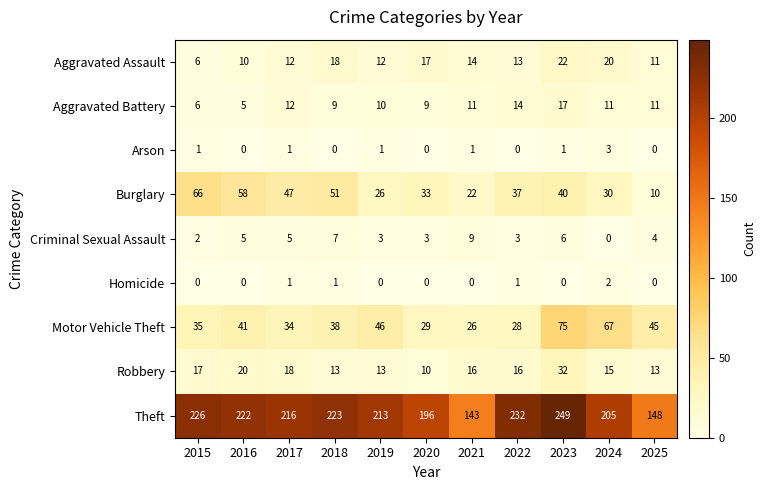

At which label does Motor Vehicle Theft reach its peak?

2023